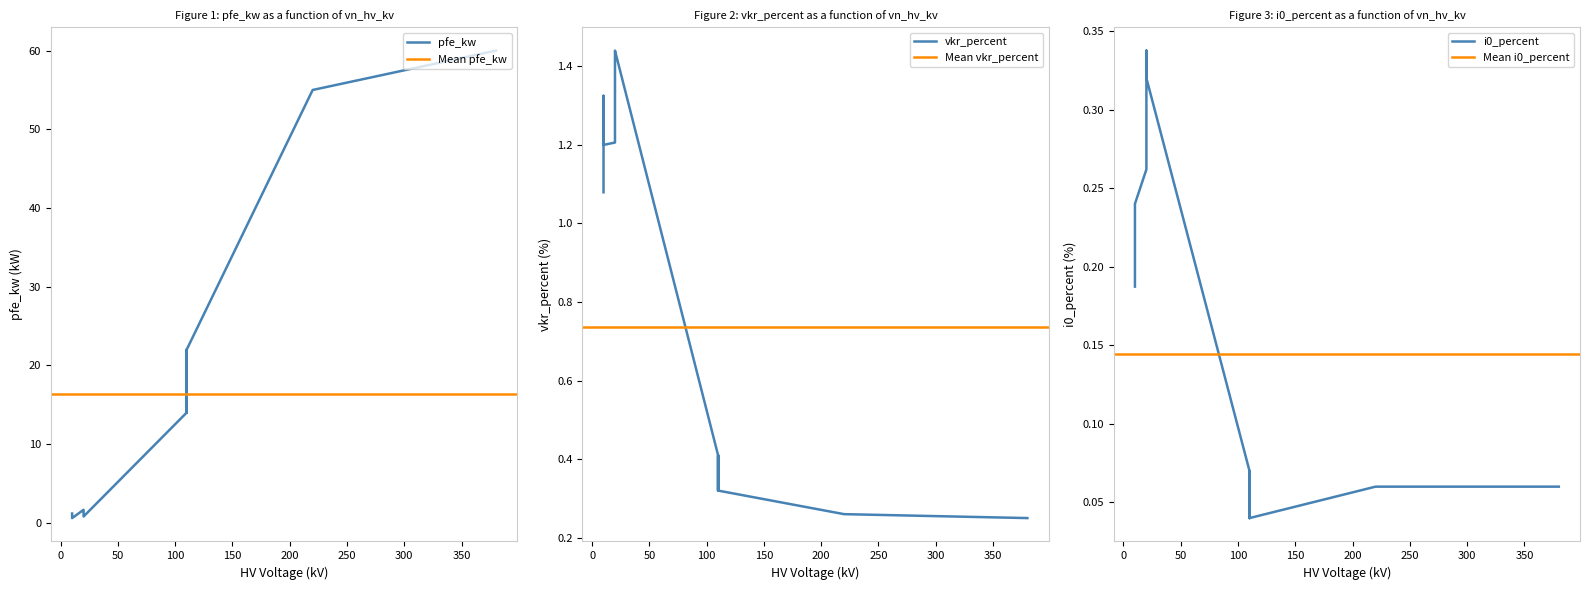

Reading left to right, transcribe all the data shown in this chart.

pfe_kw: 160 MVA 380/110 kV=60.0	100 MVA 220/110 kV=55.0	63 MVA 110/20 kV=22.0	40 MVA 110/20 kV=18.0	25 MVA 110/20 kV=14.0	63 MVA 110/10 kV=22.0	40 MVA 110/10 kV=18.0	25 MVA 110/10 kV=14.0	0.25 MVA 20/0.4 kV=0.8	0.4 MVA 20/0.4 kV=1.4	0.63 MVA 20/0.4 kV=1.6	0.25 MVA 10/0.4 kV=0.6	0.4 MVA 10/0.4 kV=0.9	0.63 MVA 10/0.4 kV=1.2
vkr_percent: 160 MVA 380/110 kV=0.2	100 MVA 220/110 kV=0.3	63 MVA 110/20 kV=0.3	40 MVA 110/20 kV=0.3	25 MVA 110/20 kV=0.4	63 MVA 110/10 kV=0.3	40 MVA 110/10 kV=0.3	25 MVA 110/10 kV=0.4	0.25 MVA 20/0.4 kV=1.4	0.4 MVA 20/0.4 kV=1.4	0.63 MVA 20/0.4 kV=1.2	0.25 MVA 10/0.4 kV=1.2	0.4 MVA 10/0.4 kV=1.3	0.63 MVA 10/0.4 kV=1.1
i0_percent: 160 MVA 380/110 kV=0.1	100 MVA 220/110 kV=0.1	63 MVA 110/20 kV=0.0	40 MVA 110/20 kV=0.1	25 MVA 110/20 kV=0.1	63 MVA 110/10 kV=0.0	40 MVA 110/10 kV=0.1	25 MVA 110/10 kV=0.1	0.25 MVA 20/0.4 kV=0.3	0.4 MVA 20/0.4 kV=0.3	0.63 MVA 20/0.4 kV=0.3	0.25 MVA 10/0.4 kV=0.2	0.4 MVA 10/0.4 kV=0.2	0.63 MVA 10/0.4 kV=0.2